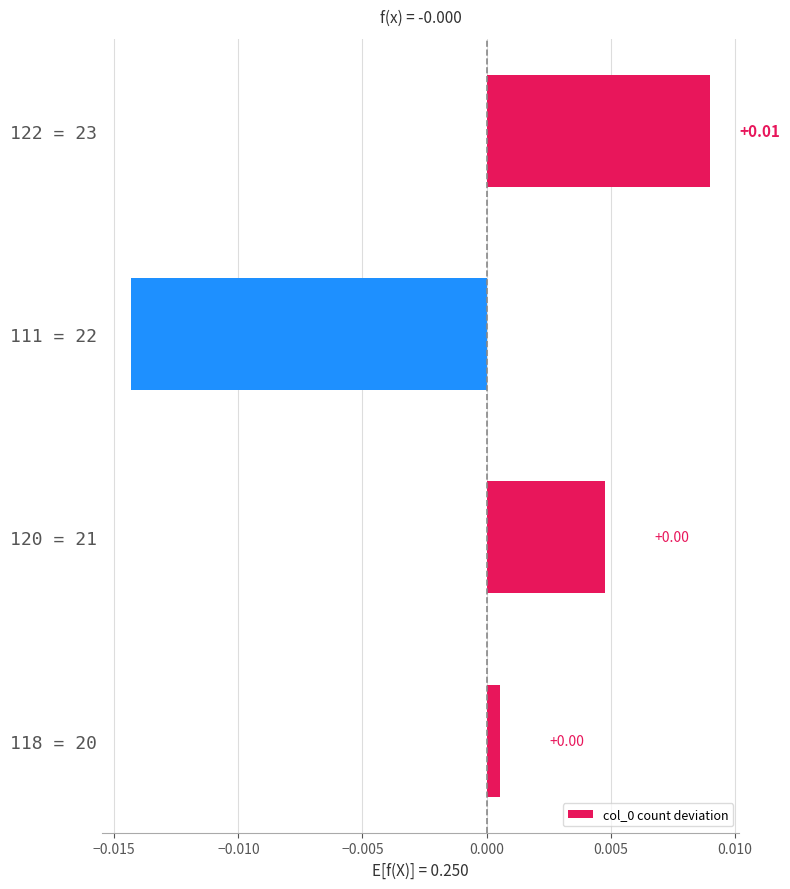

Between 118 = 20 and 111 = 22, which is larger?

118 = 20